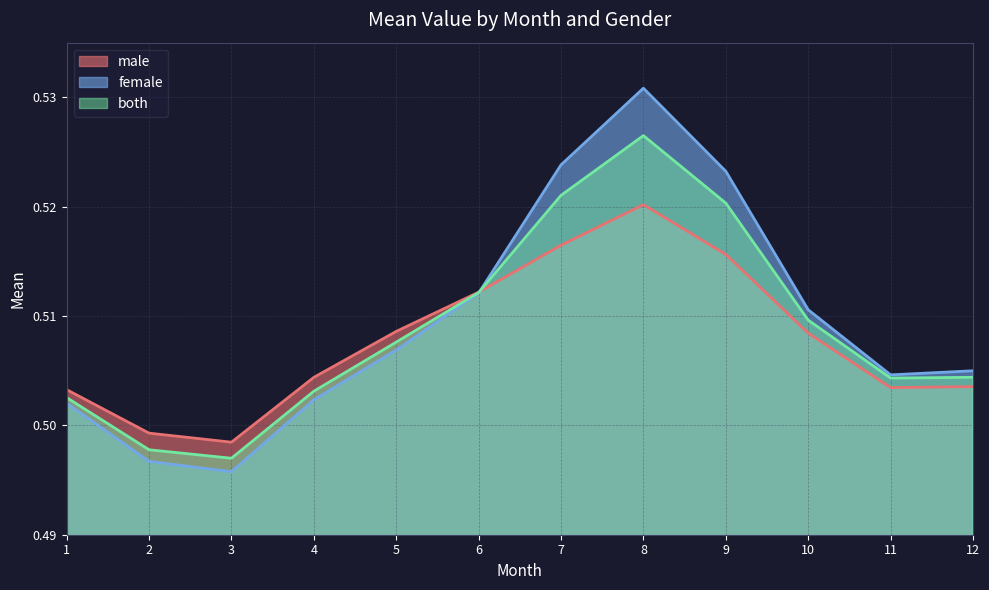

At which category does male reach its first local peak?

8